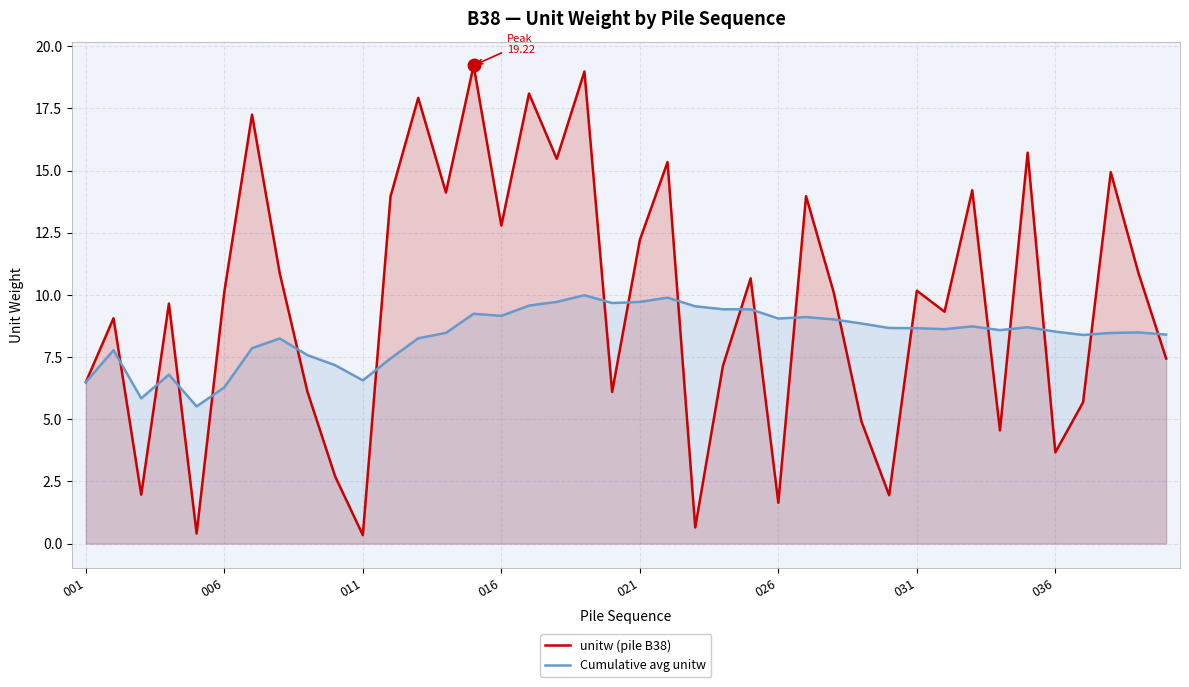

At how many categories does at least one series exceed 13?

13